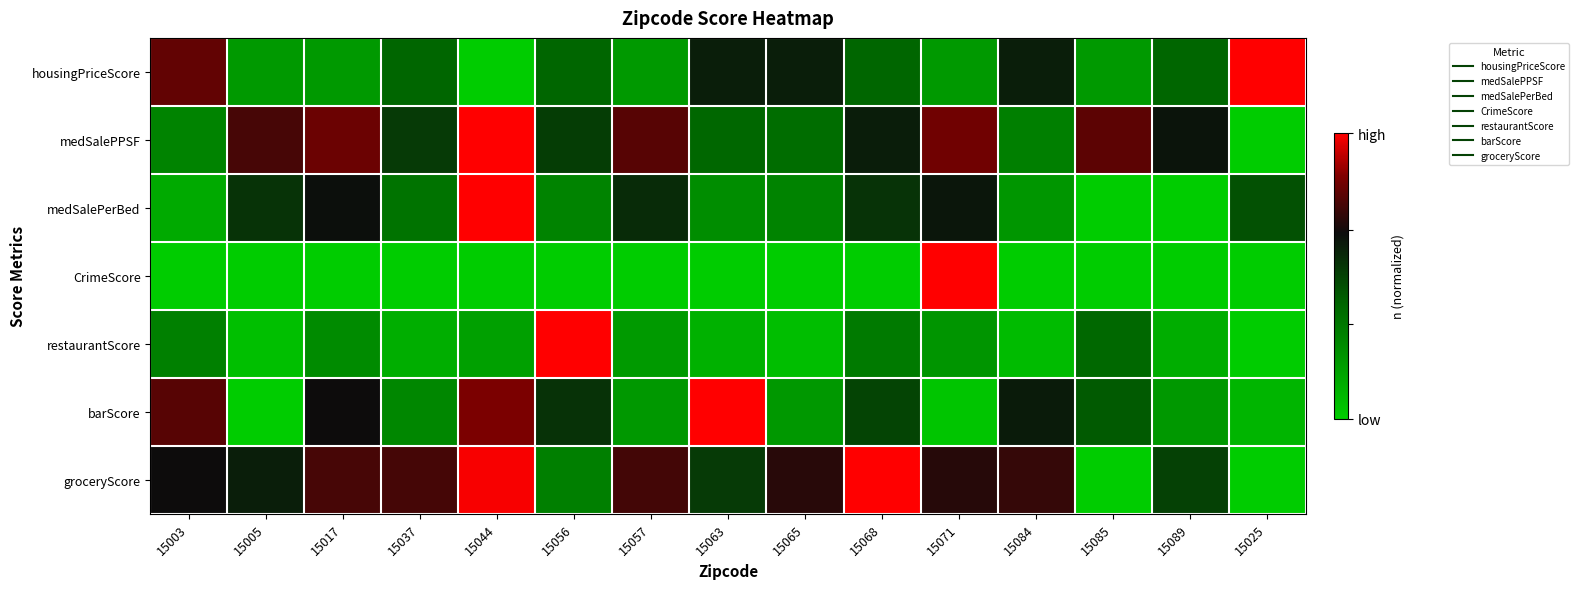

Between 15003 and 15005, which is larger?

15003